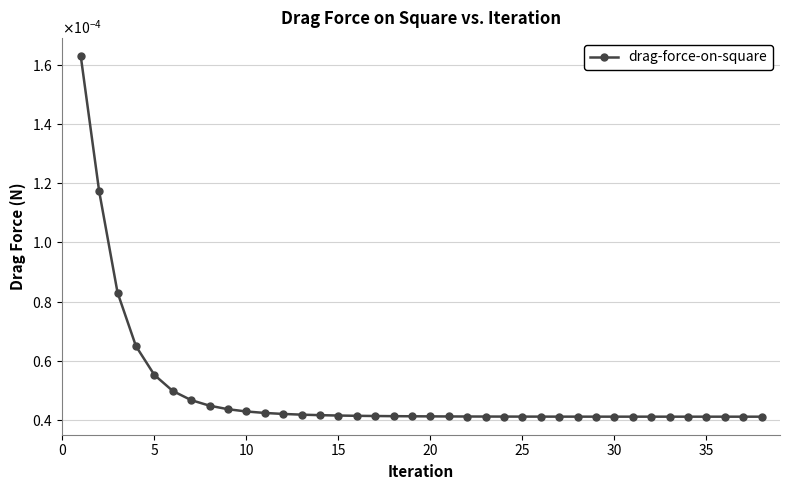

Is this an area chart (filled region under the line)?

No